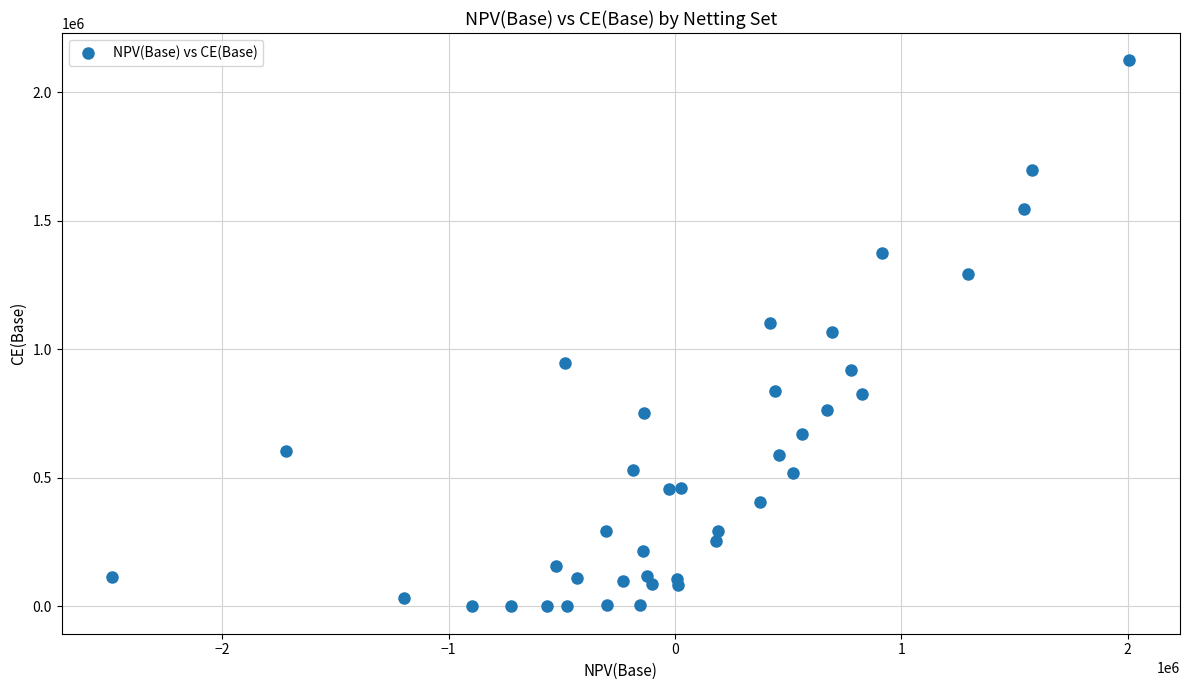

What is the range of X values (max minus min)?

4491733.7